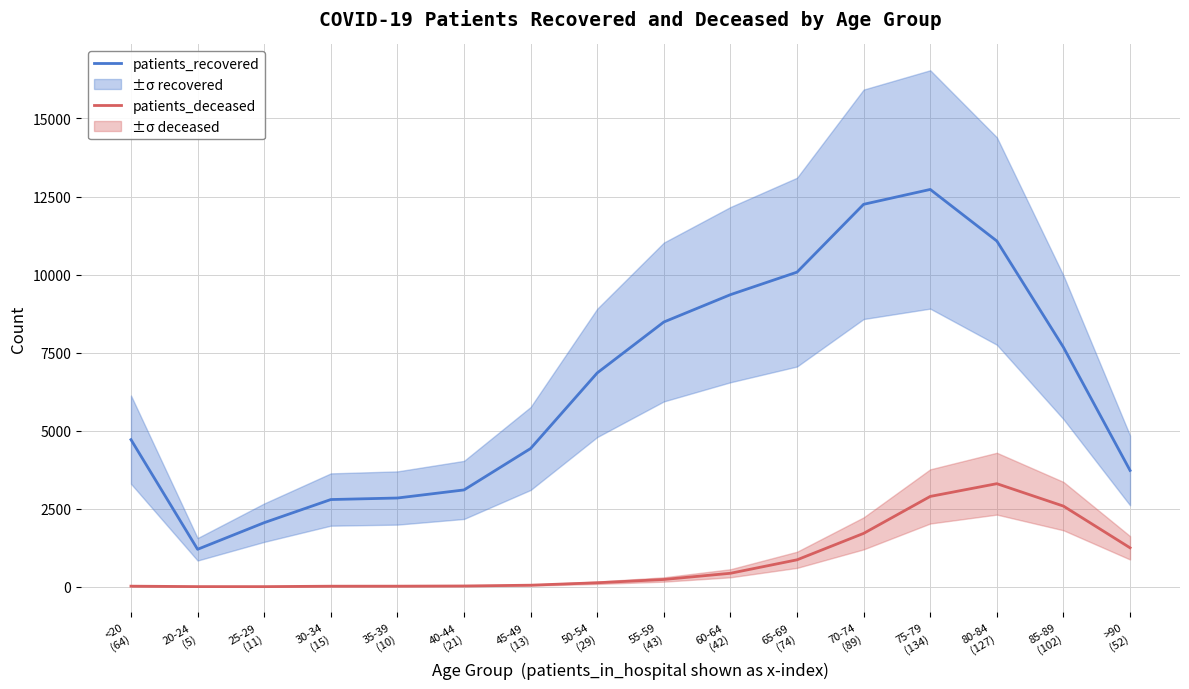

What is the minimum value shown in the chart?

3